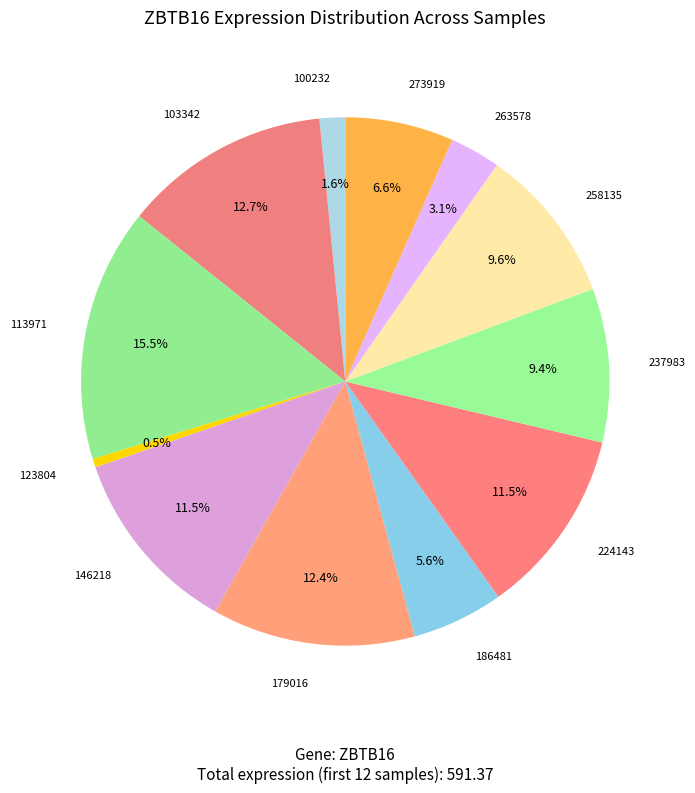

How many slices are in this pie chart?

12